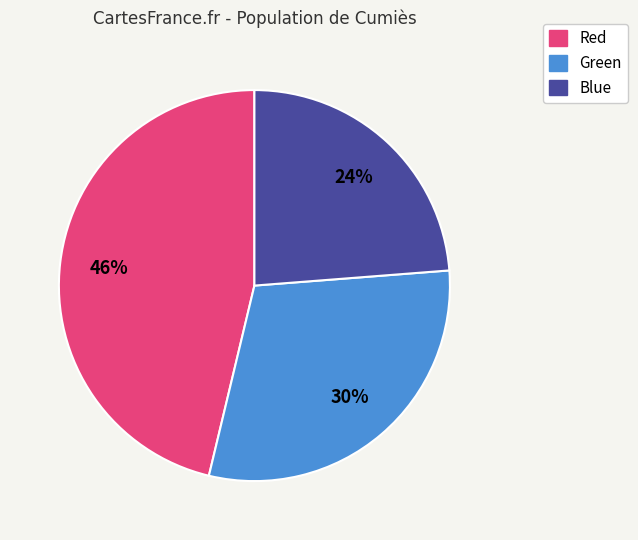

Combined, do Green and Blue account for over 50%?

Yes